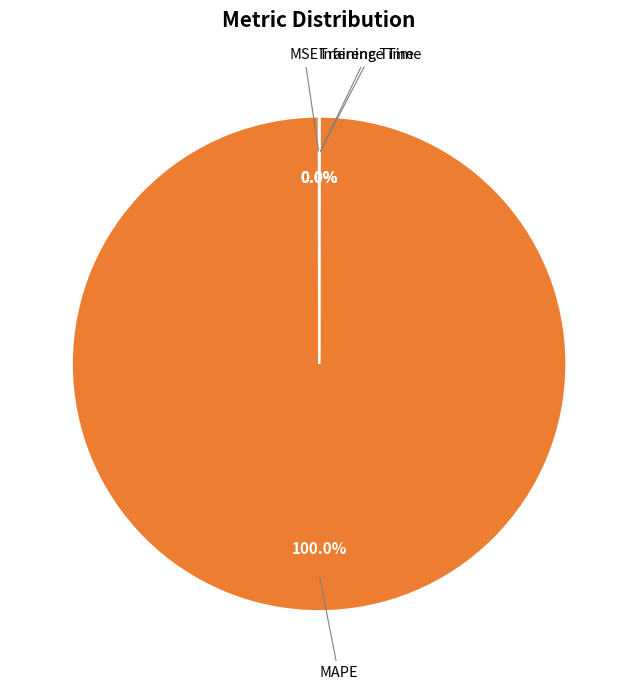

Is there any slice that represents more than half of the pie?

Yes